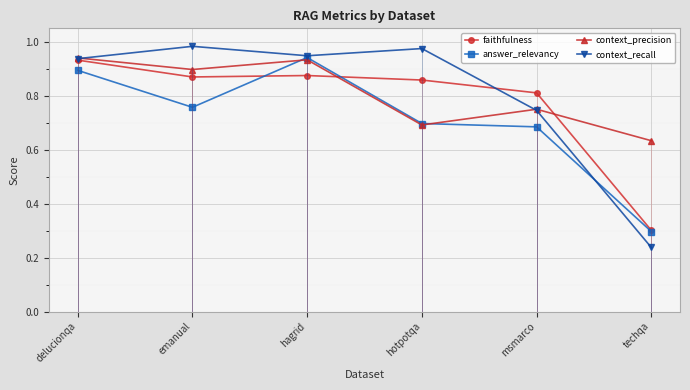

Which series has the largest range (max minus min)?

context_recall